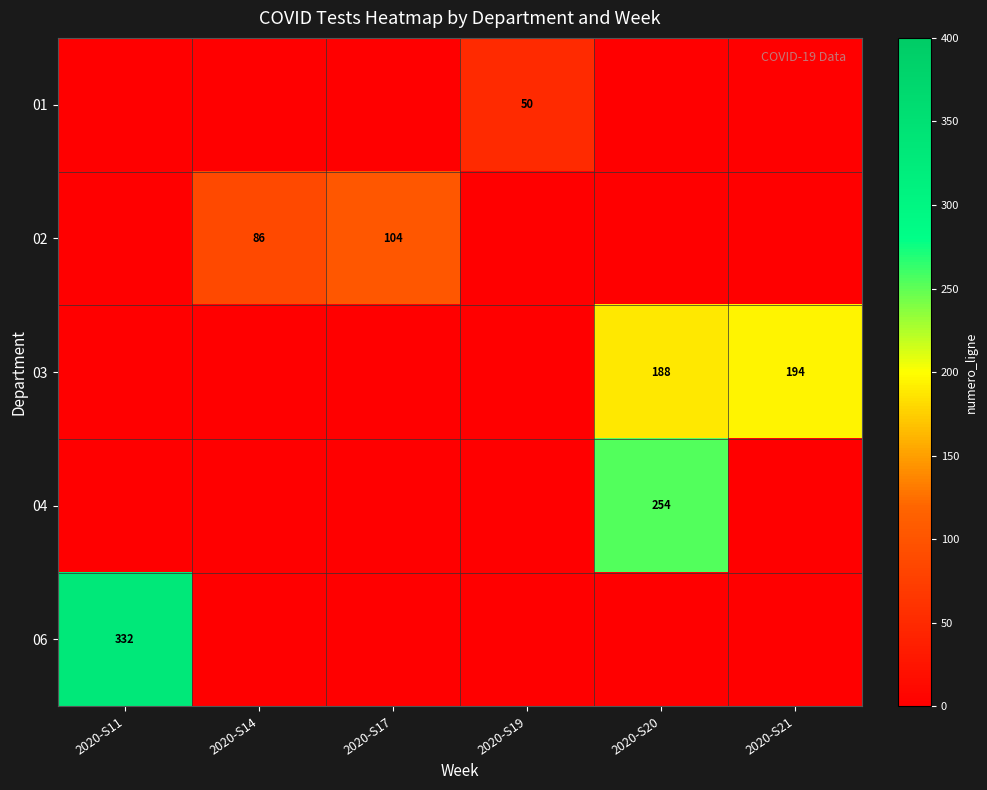

At 2020-S21, list the series in order from smallest to largest.

01, 02, 04, 06, 03